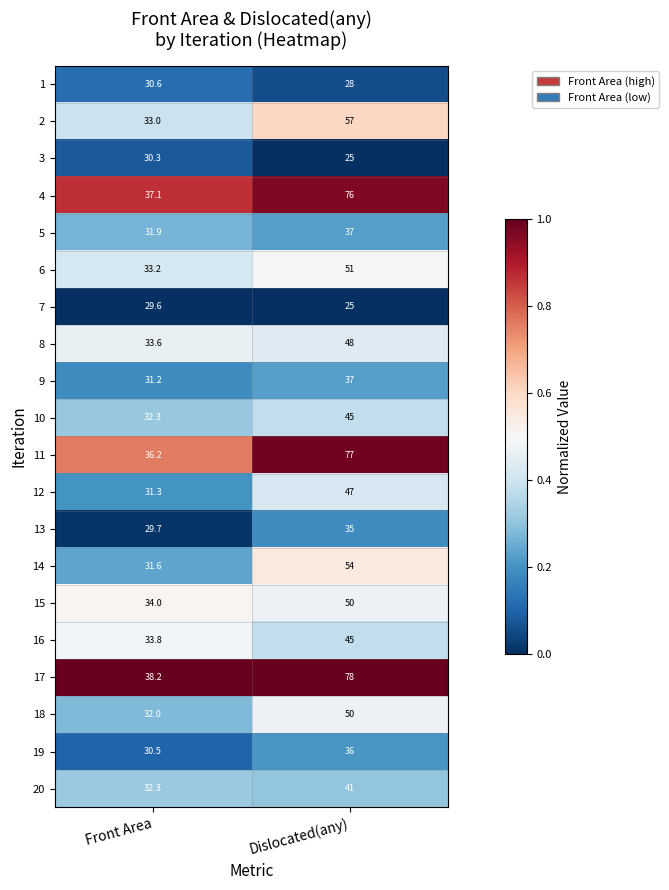

What is the sum of all 5 values?

68.9